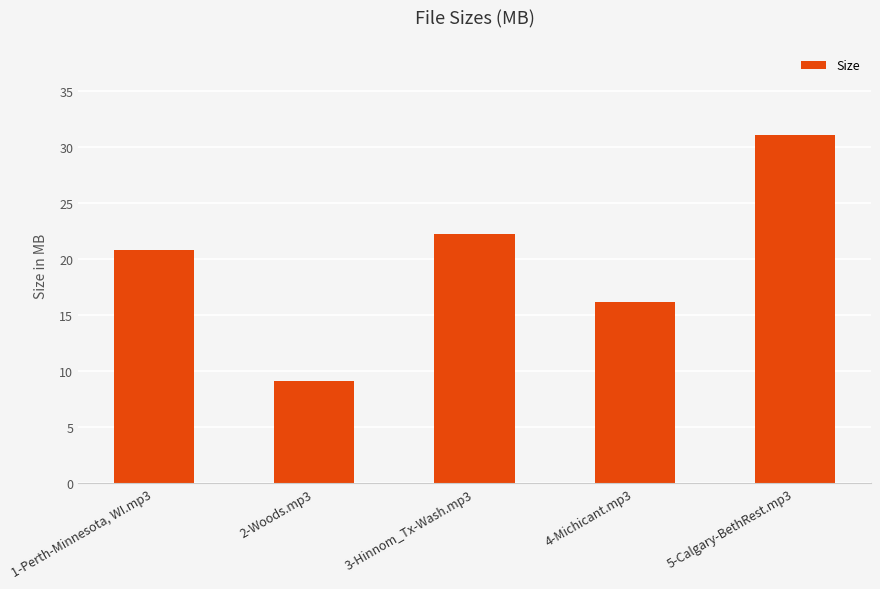

What position from the left is 4-Michicant.mp3?

4